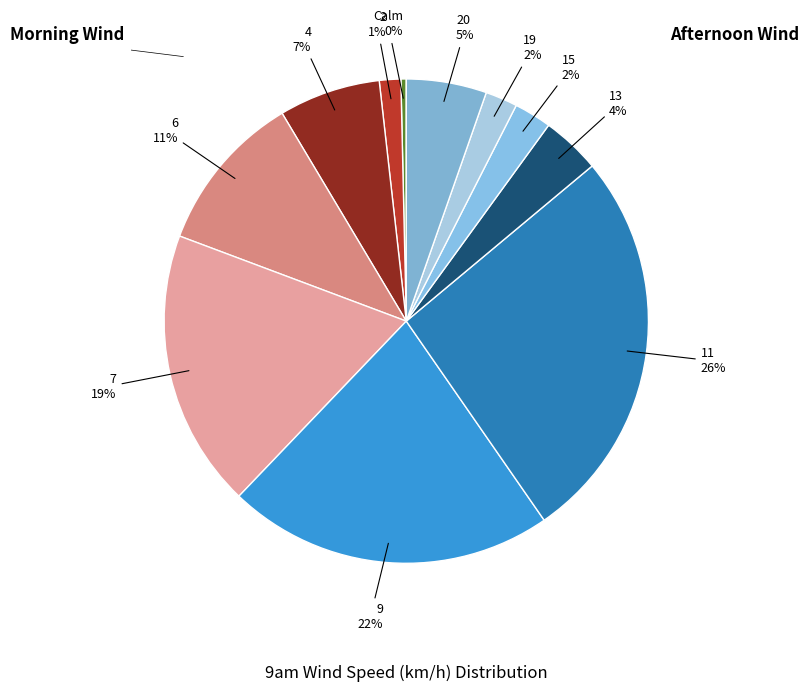

What percentage is the 13 slice, to the nearest percent?

4%